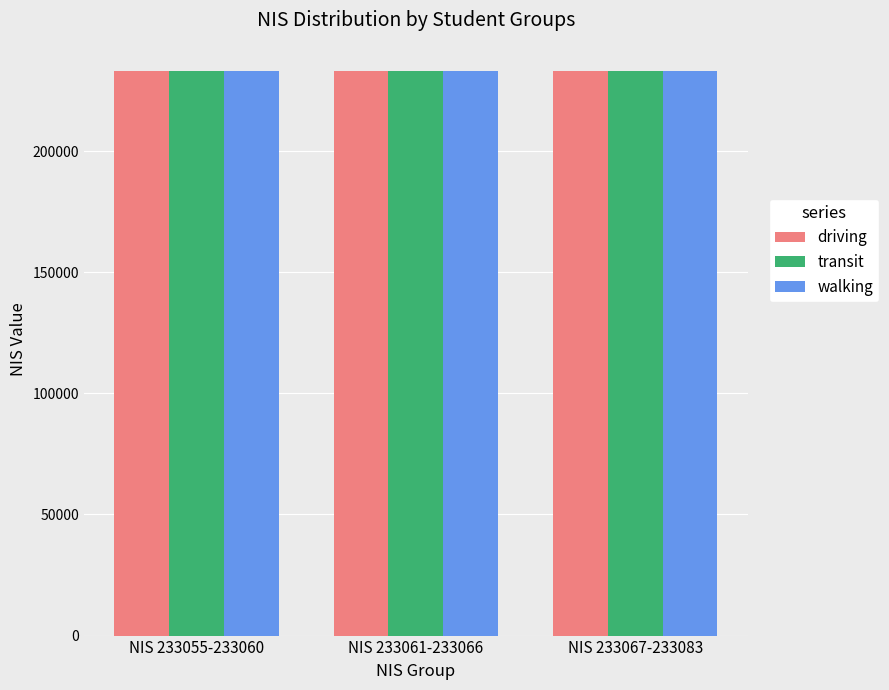

The value of walking at NIS 233055-233060 is 350644. True or false?

False